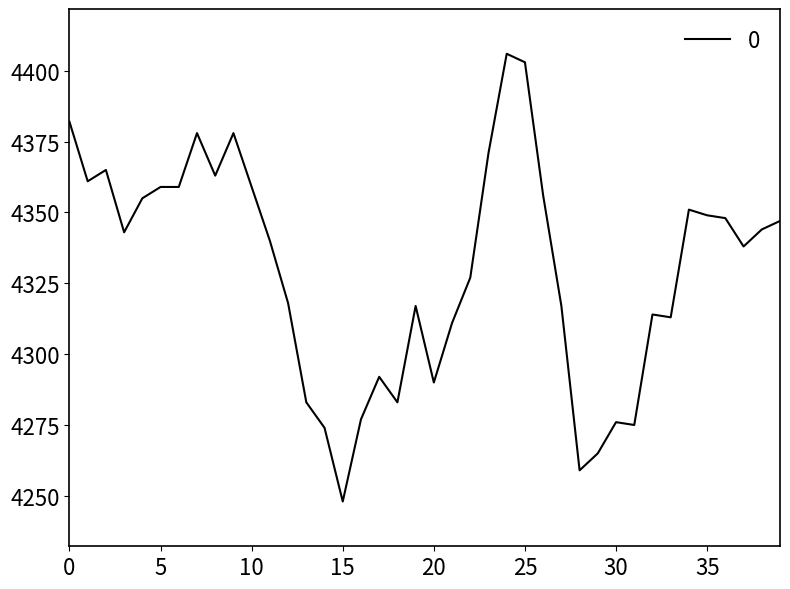

What is the maximum value shown in the chart?

4406